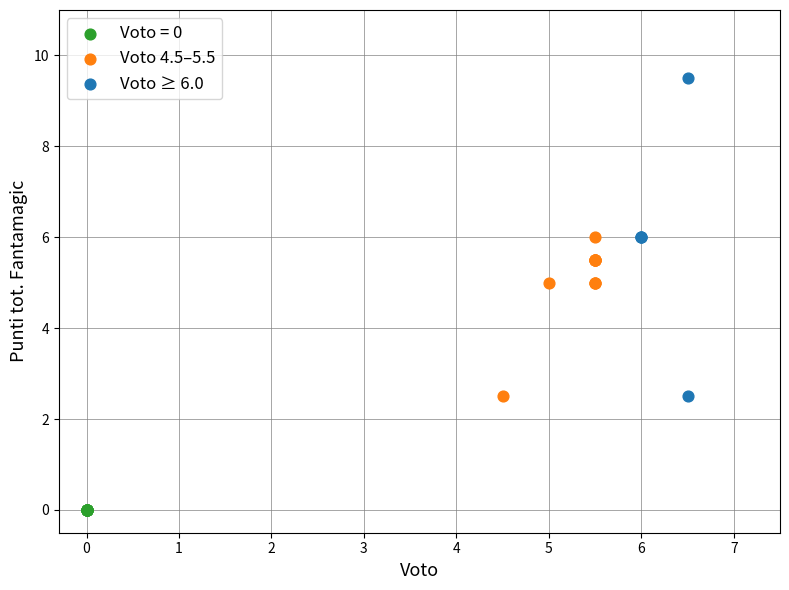

Which series contains the highest Y value?

Voto ≥ 6.0